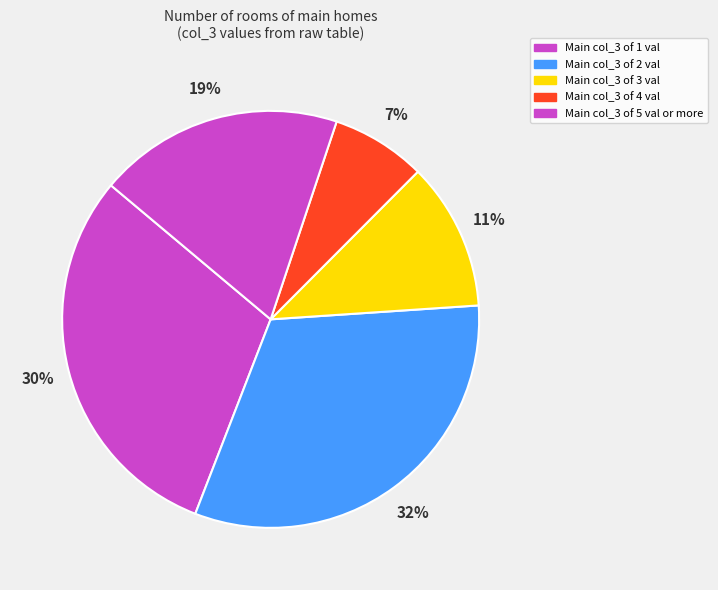

How many segments does this pie chart have?

5